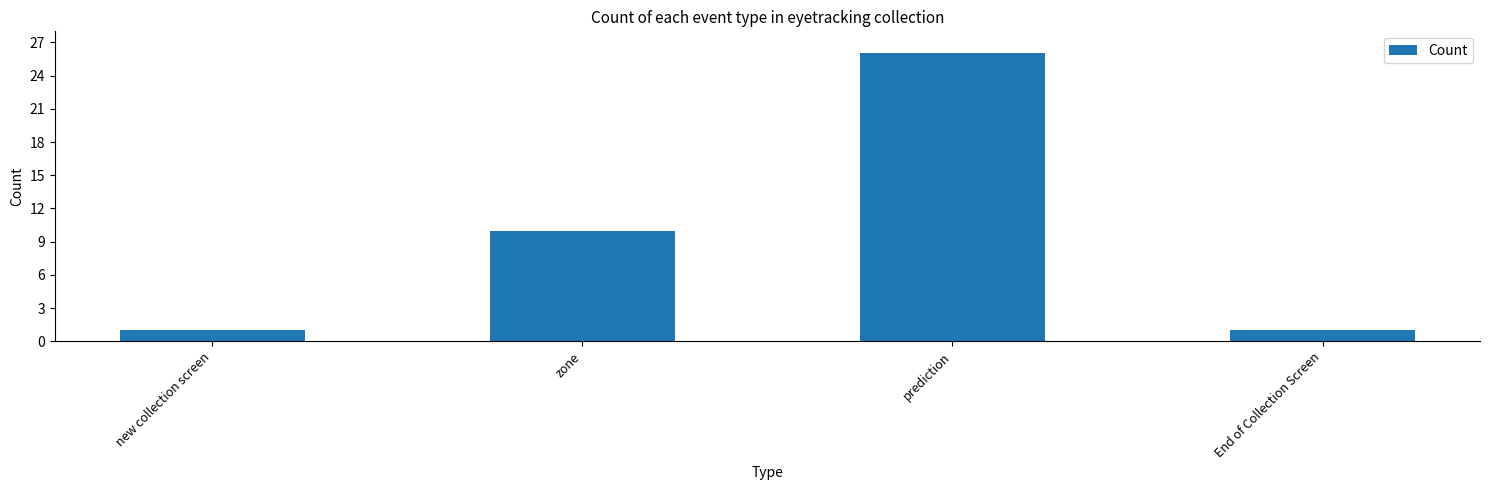

Which category has the highest value across all series?

prediction